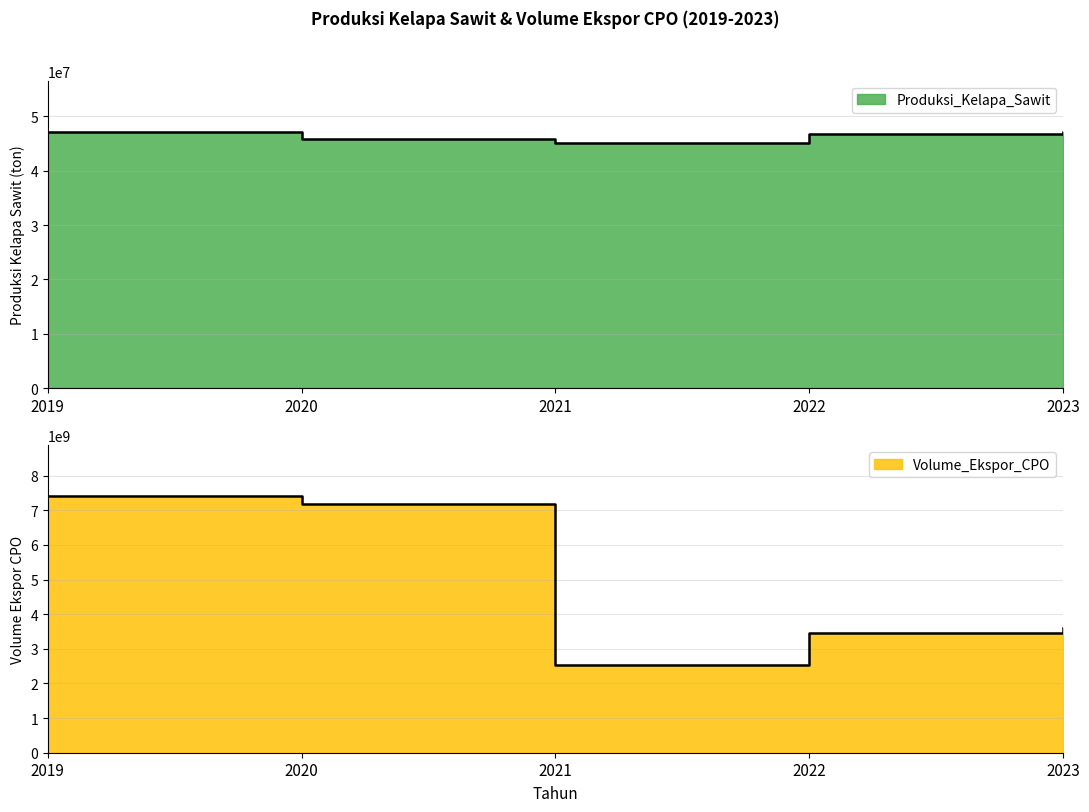

What is the smallest value displayed?

45121480.0